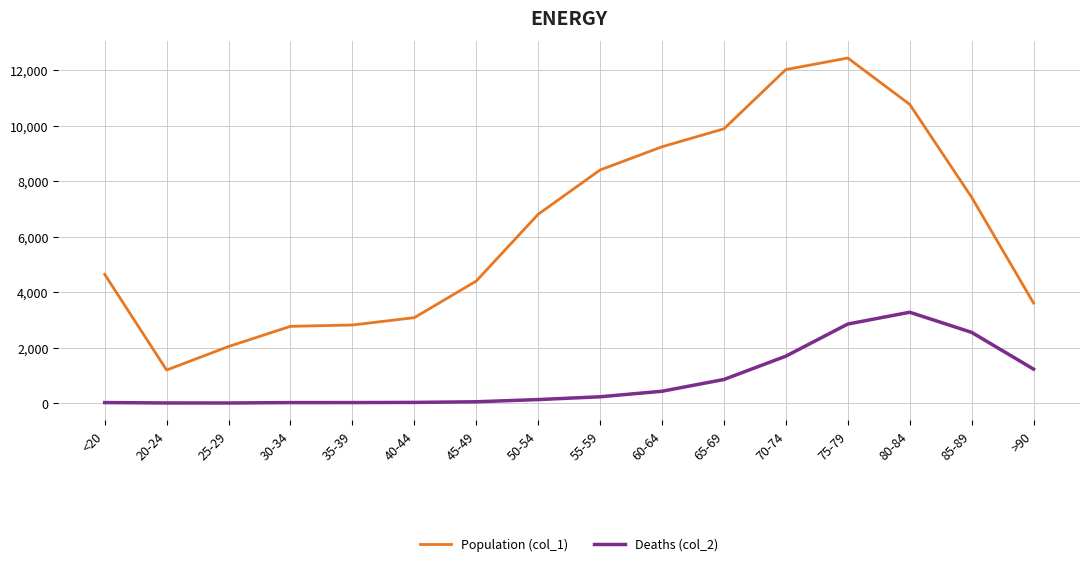

At which label does Population (col_1) reach its peak?

75-79